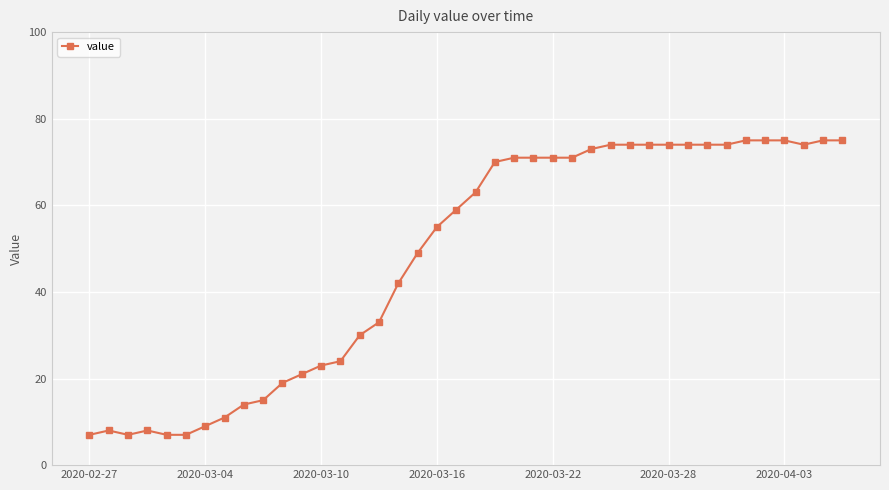

What is the value of the 27th point from the left?

73